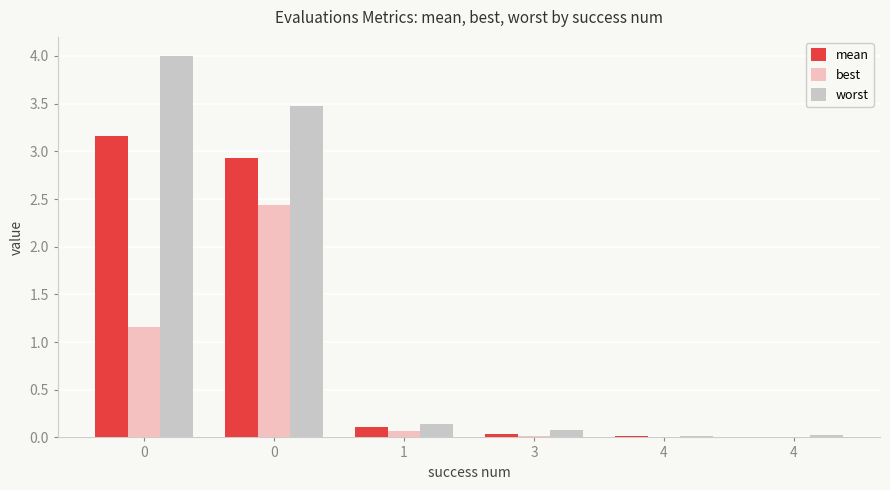

Which series has the largest total across all categories?

worst